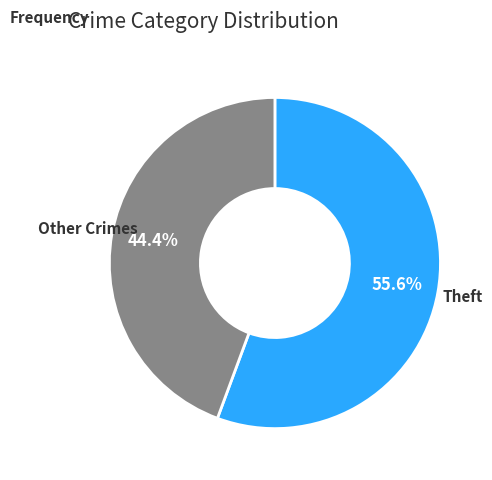

To the nearest percent, what is the difference between the largest and smallest slice percentages?

11%